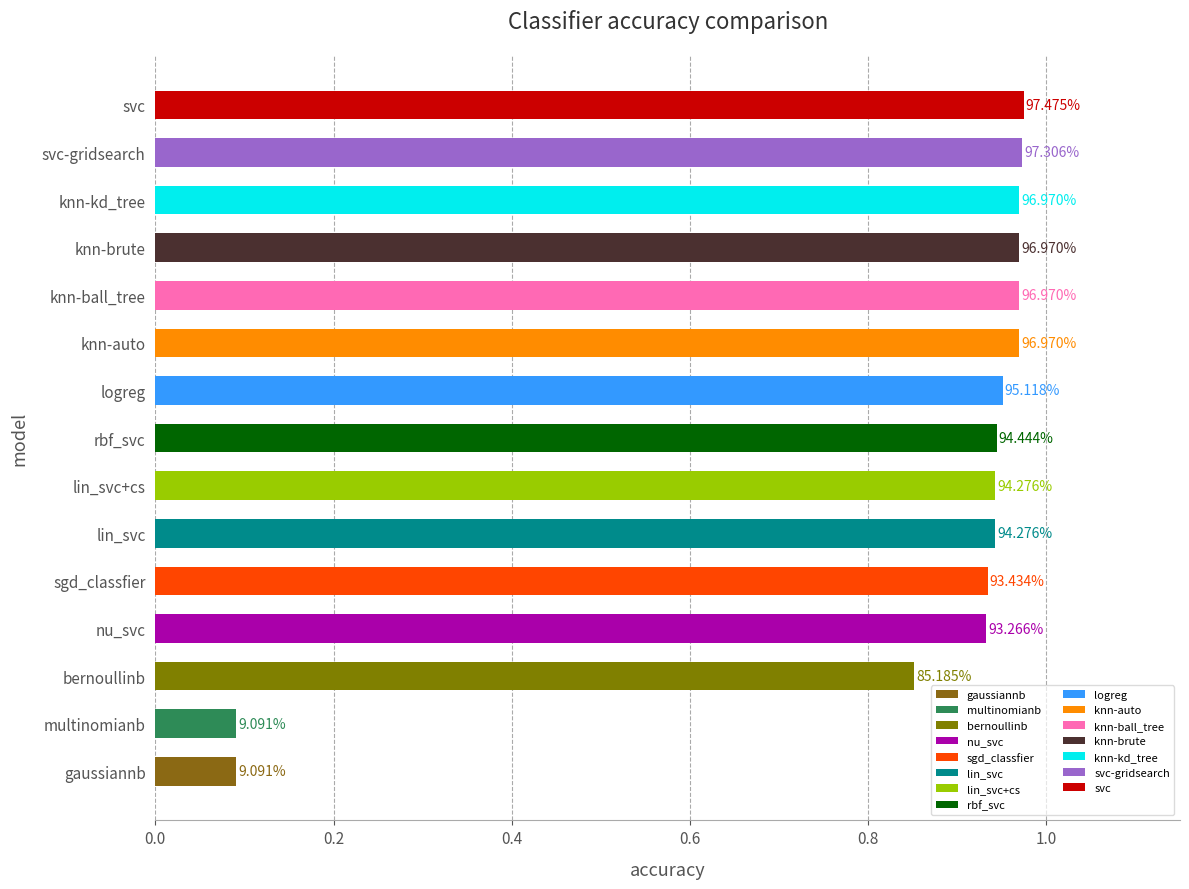

Are the bars horizontal?

Yes